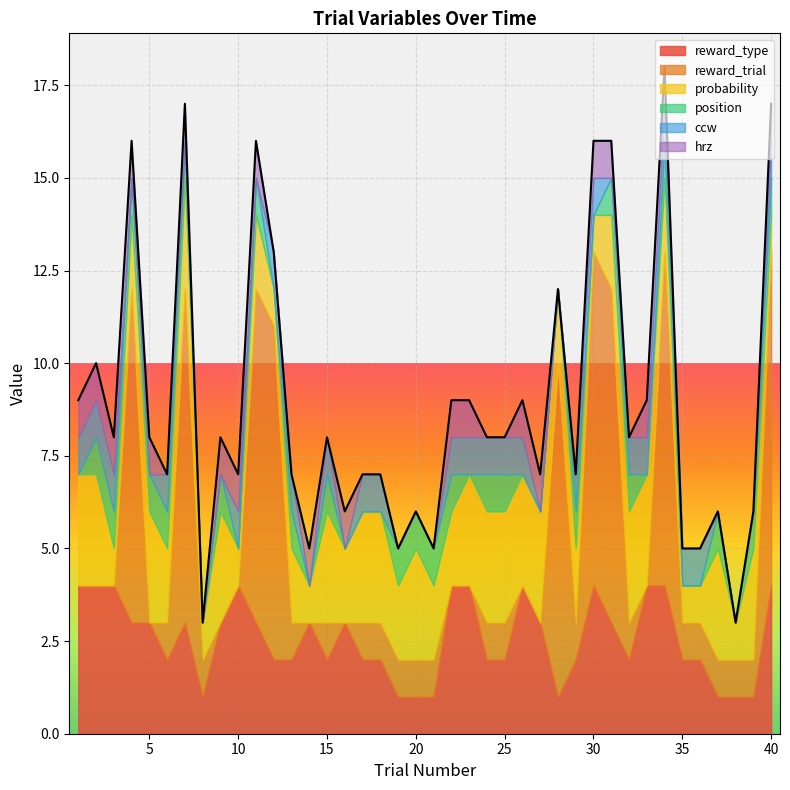

Where do probability and reward_trial first cross each other?

3 and 4